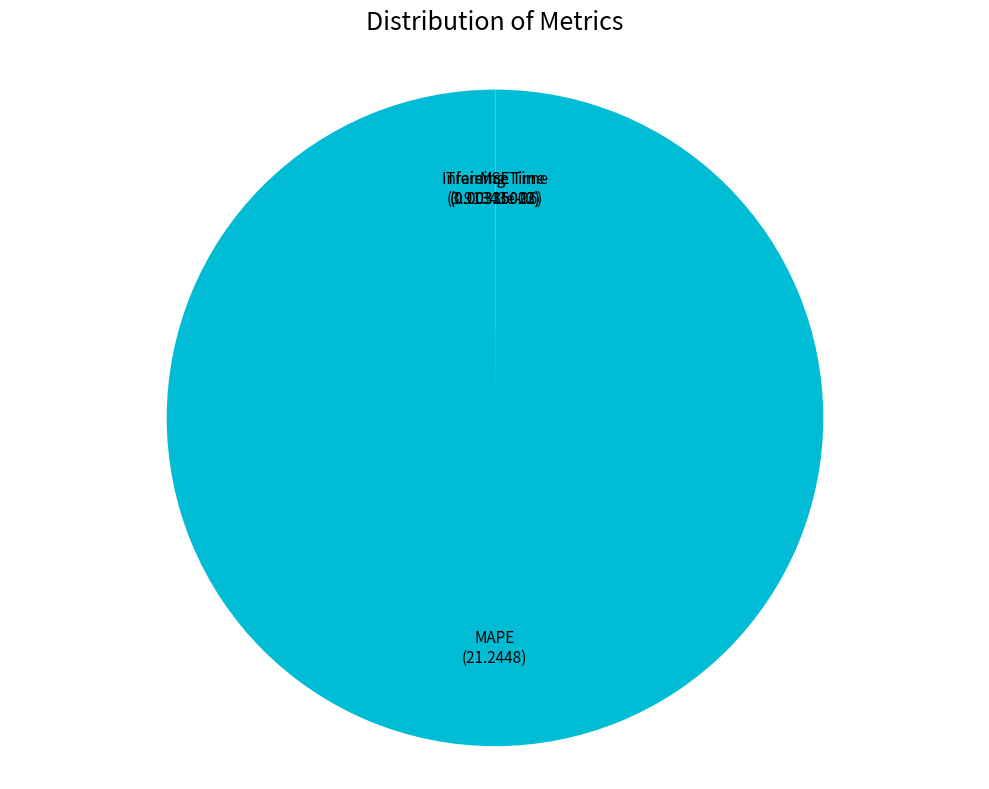

What is the majority slice?

MAPE